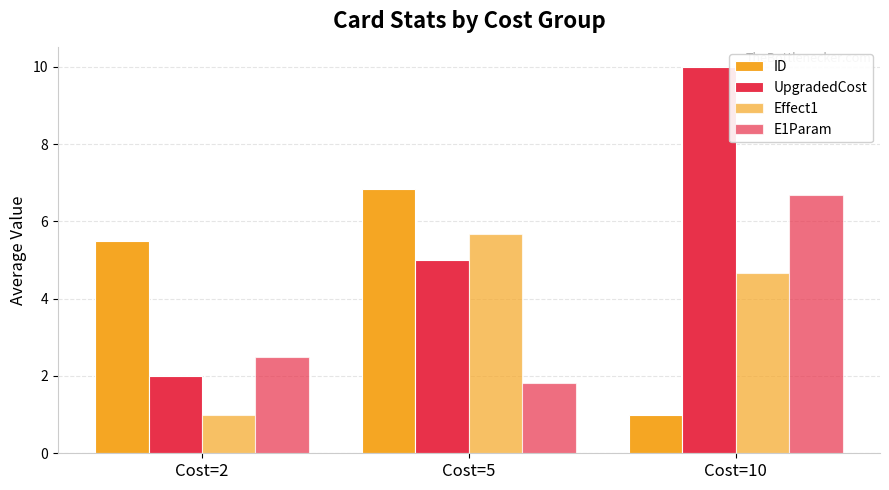

How many values in the Effect1 series are below 4?

1